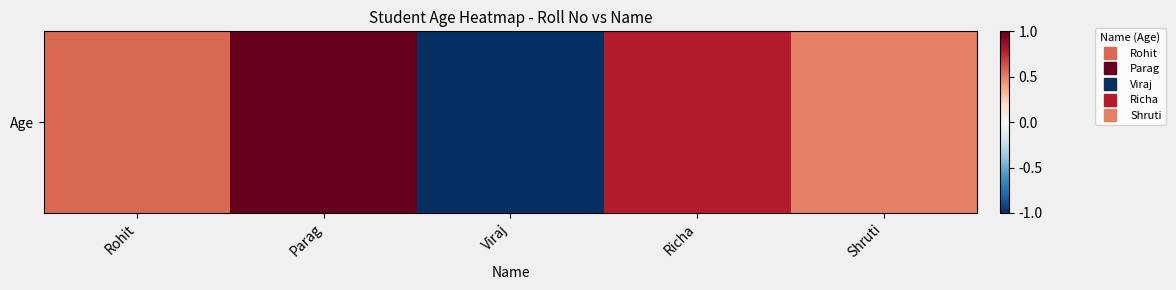

Reading left to right, list all the values displayed in this chart.

0.6	1.0	-1.0	0.8	0.5